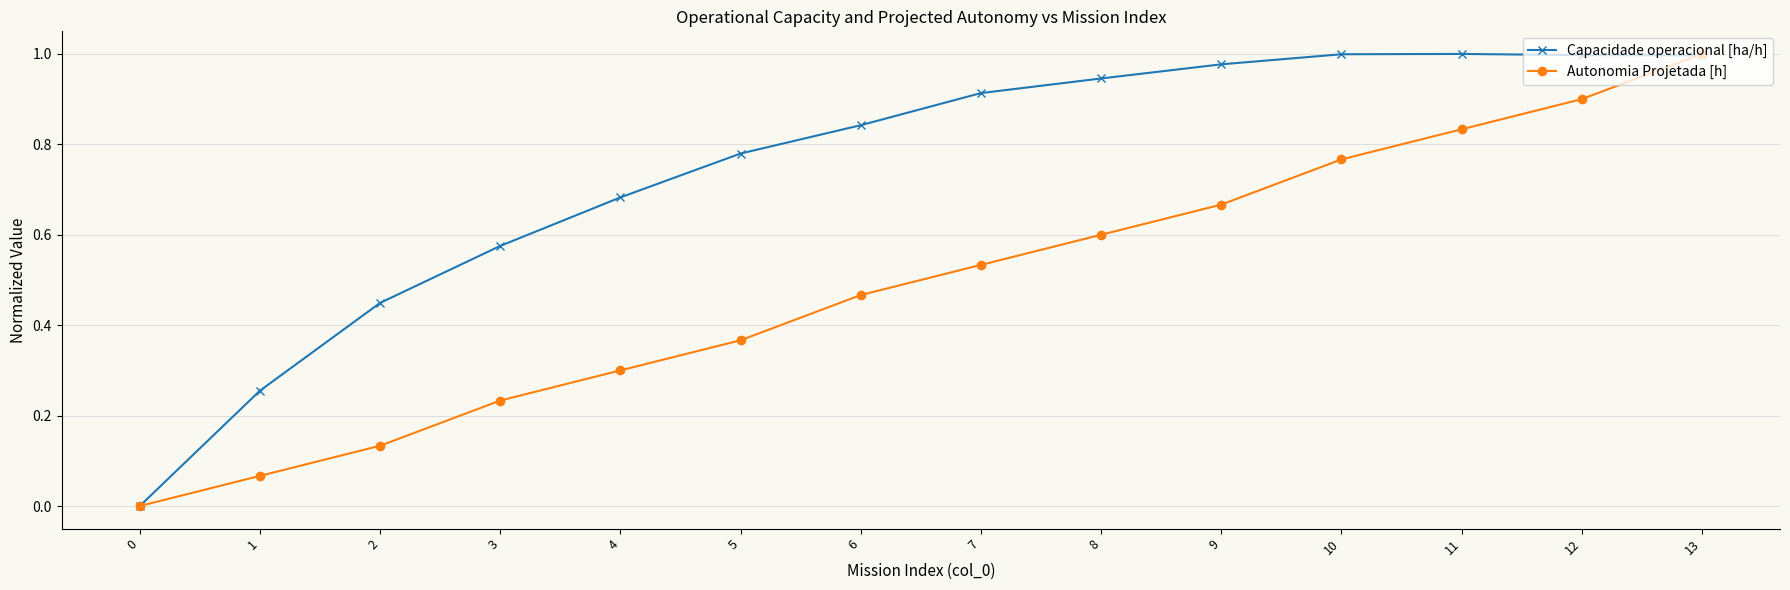

Between 2 and 9, which series saw the biggest shift?

Autonomia Projetada [h]